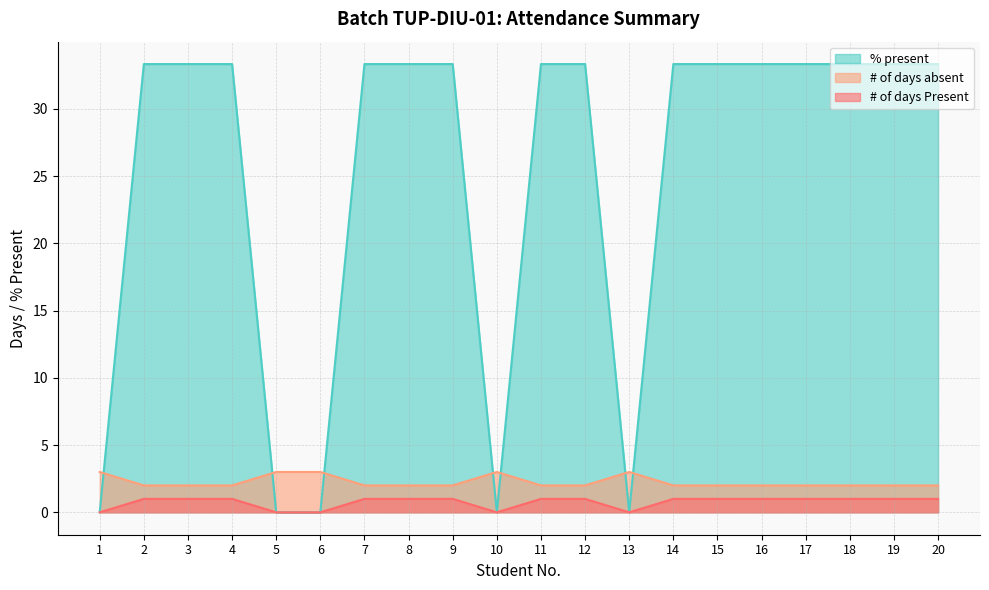

The % present series shows 0.0 at 13. True or false?

True